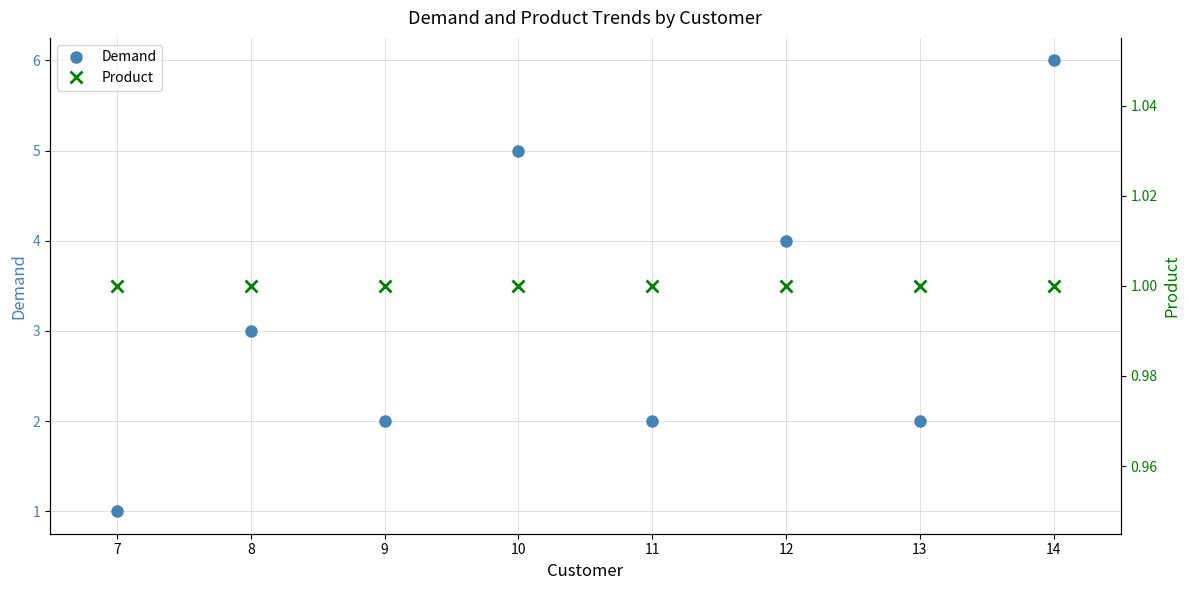

In Demand, how many points are lower than both neighbors (excluding endpoints)?

3